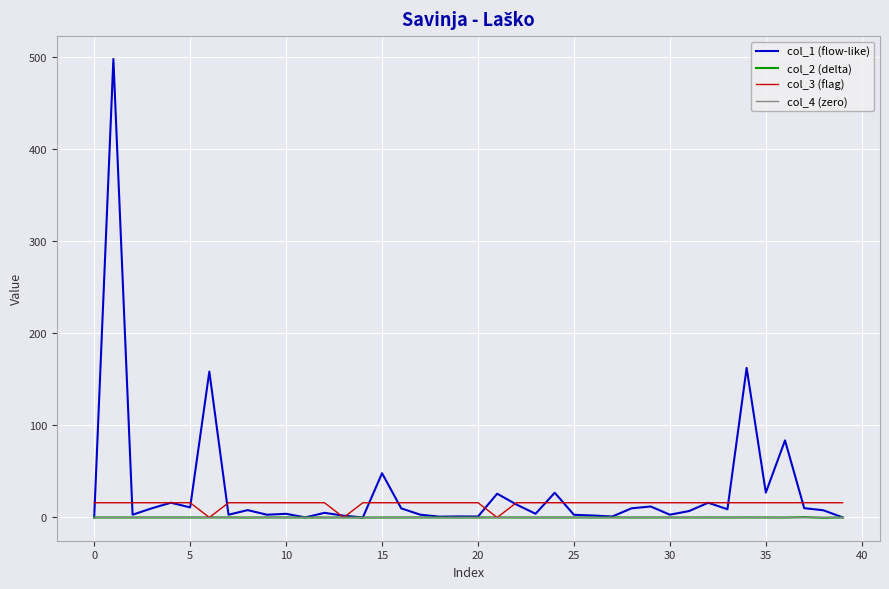

At how many categories does at least one series exceed 253?

1